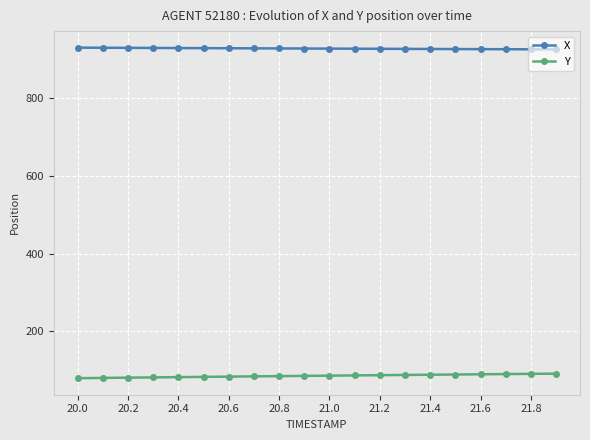

At how many categories does at least one series exceed 856?

20